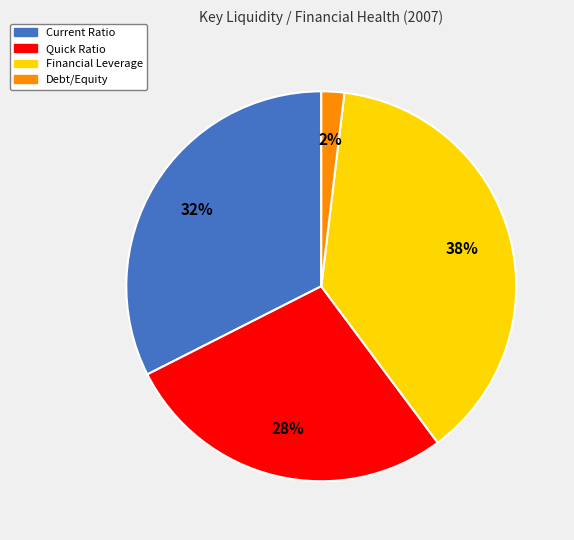

Combined, do Debt/Equity and Current Ratio account for over 50%?

No